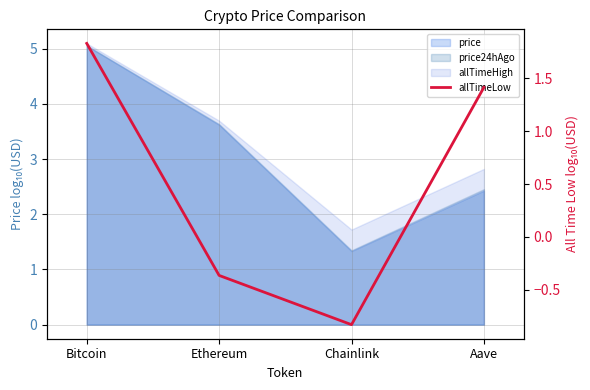

What is the sum of all values?

2.1